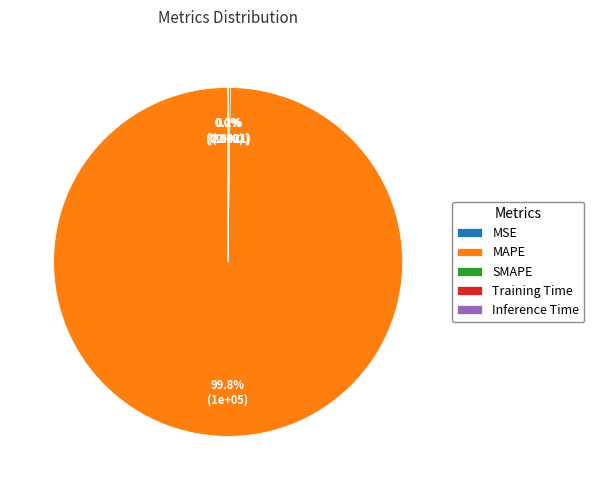

Which category has the biggest portion of the pie?

MAPE